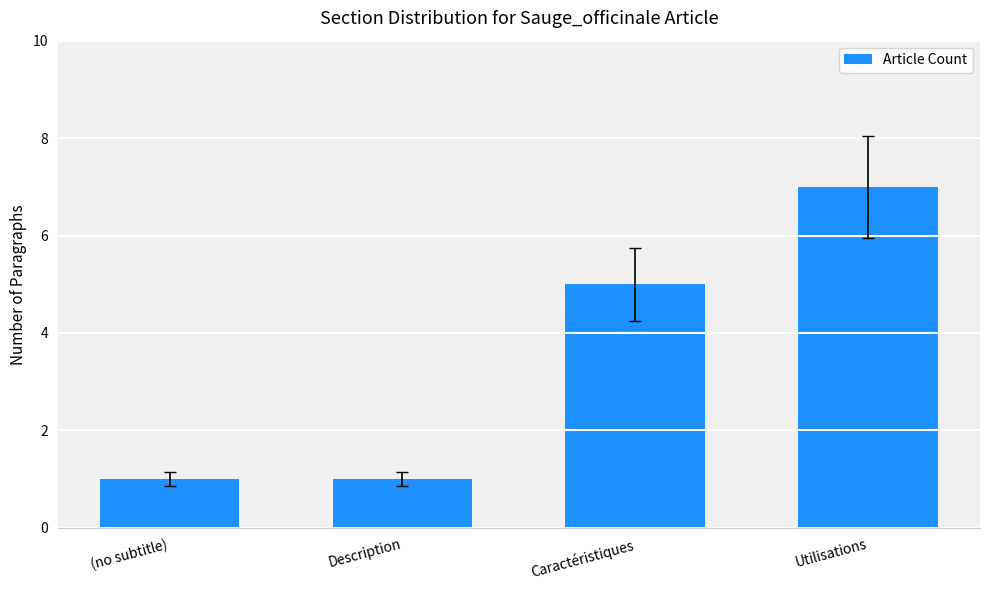

What is the greatest value displayed?

7